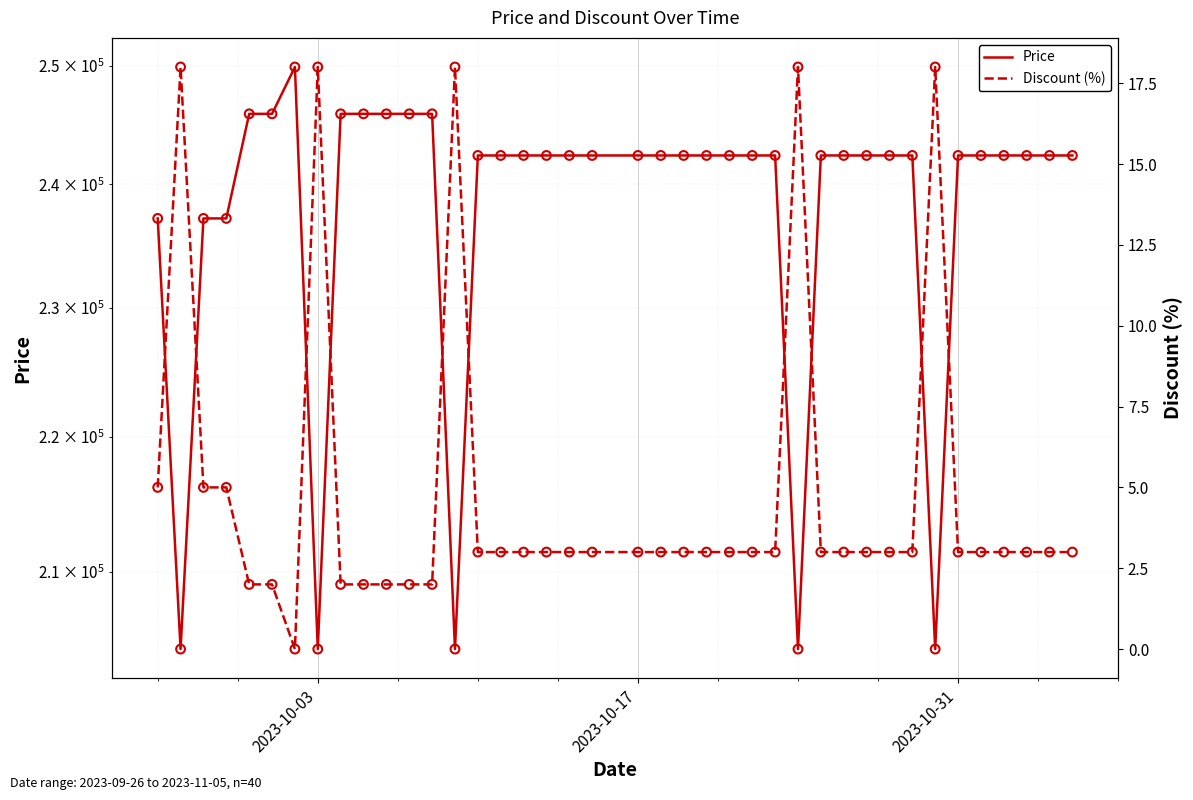

What are all the series names shown in the legend?

Price, Discount (%)